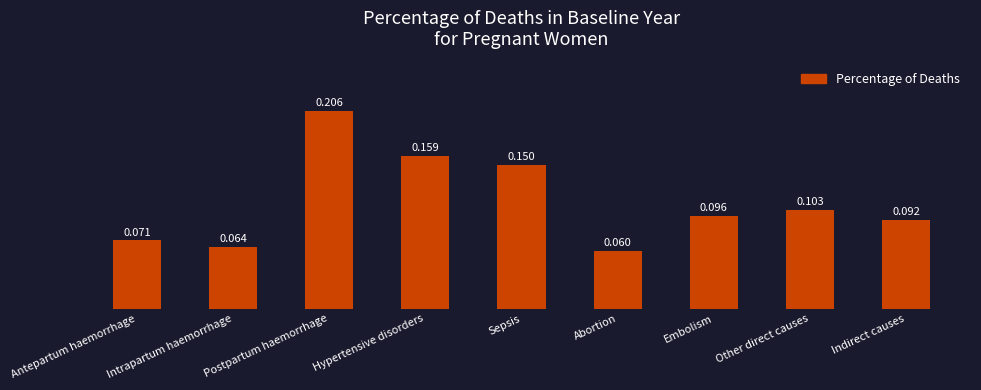

List the labels in order of value, largest first.

Postpartum haemorrhage, Hypertensive disorders, Sepsis, Other direct causes, Embolism, Indirect causes, Antepartum haemorrhage, Intrapartum haemorrhage, Abortion